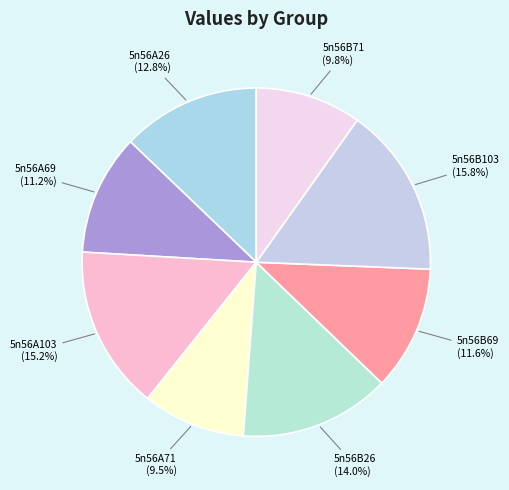

What is the ratio of the value at 5n56B69 to the value at 5n56A103?

0.8